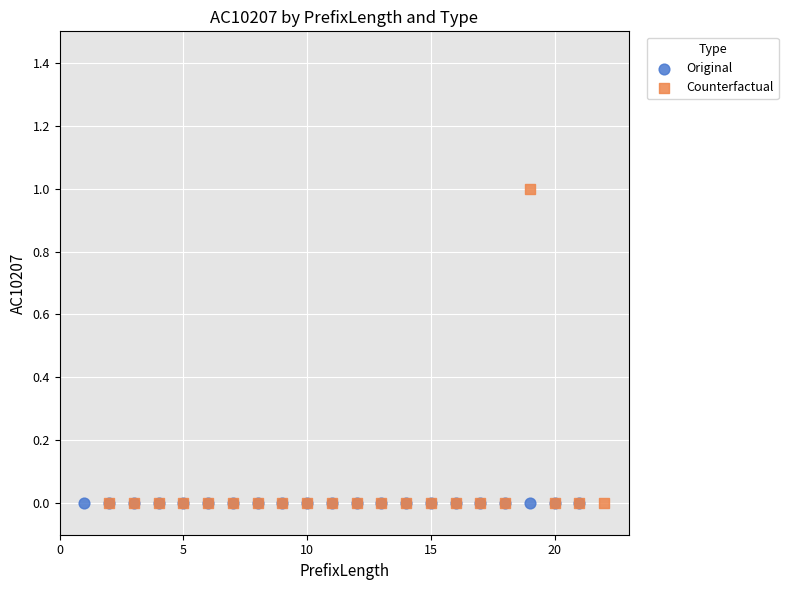

Which series reaches the maximum Y coordinate?

Counterfactual